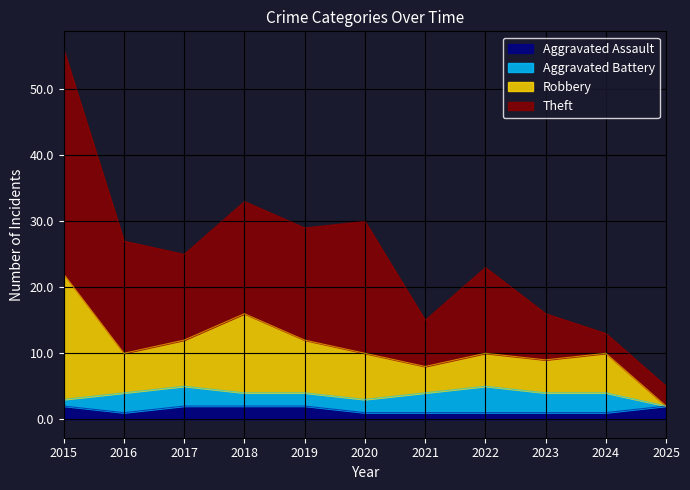

What is the sum of the Aggravated Assault values at 2015 and 2025?

4